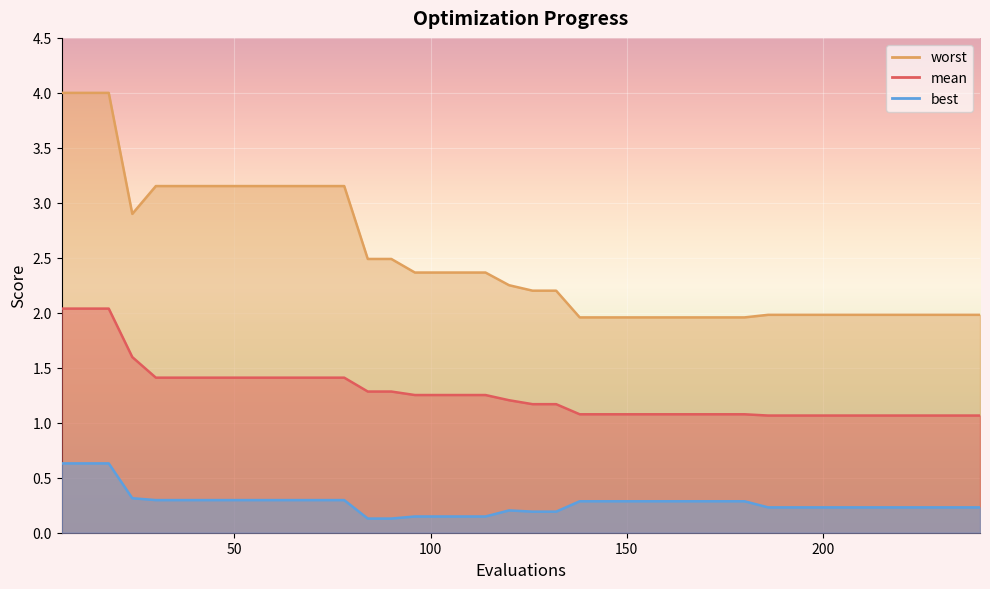

Is the value of best at 72 greater than the value of worst at 120?

No